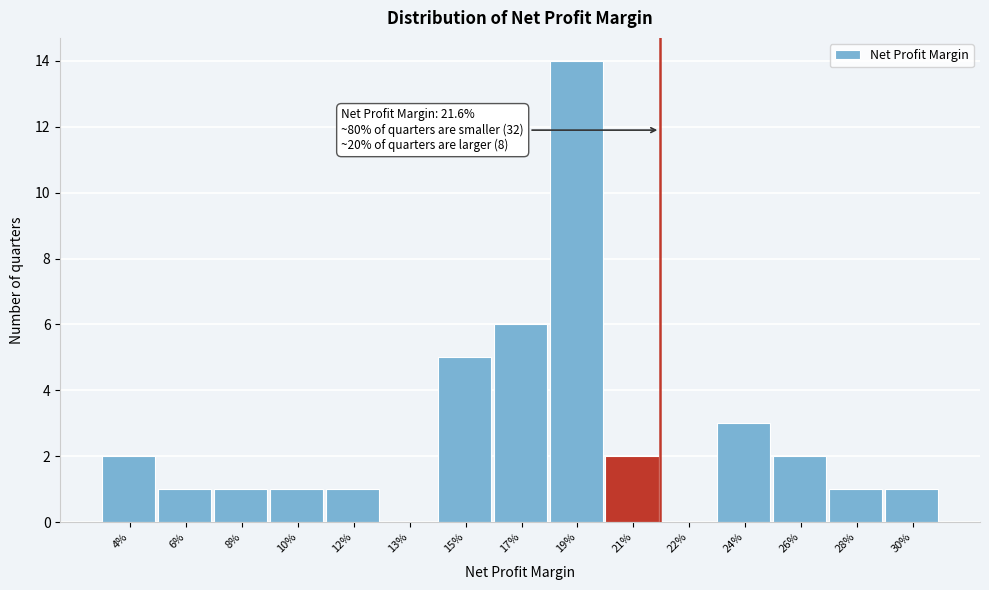

Reading right to left, list all the values displayed in this chart.

30%=1	28%=1	26%=2	24%=3	22%=0	21%=2	19%=14	17%=6	15%=5	13%=0	12%=1	10%=1	8%=1	6%=1	4%=2